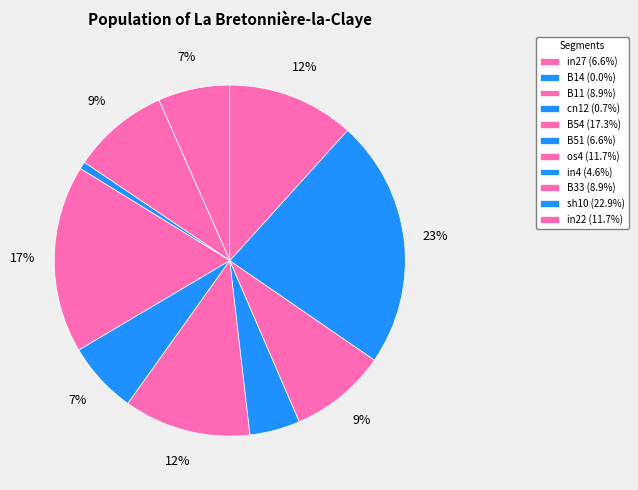

Which has a higher value, in27 or cn12?

in27